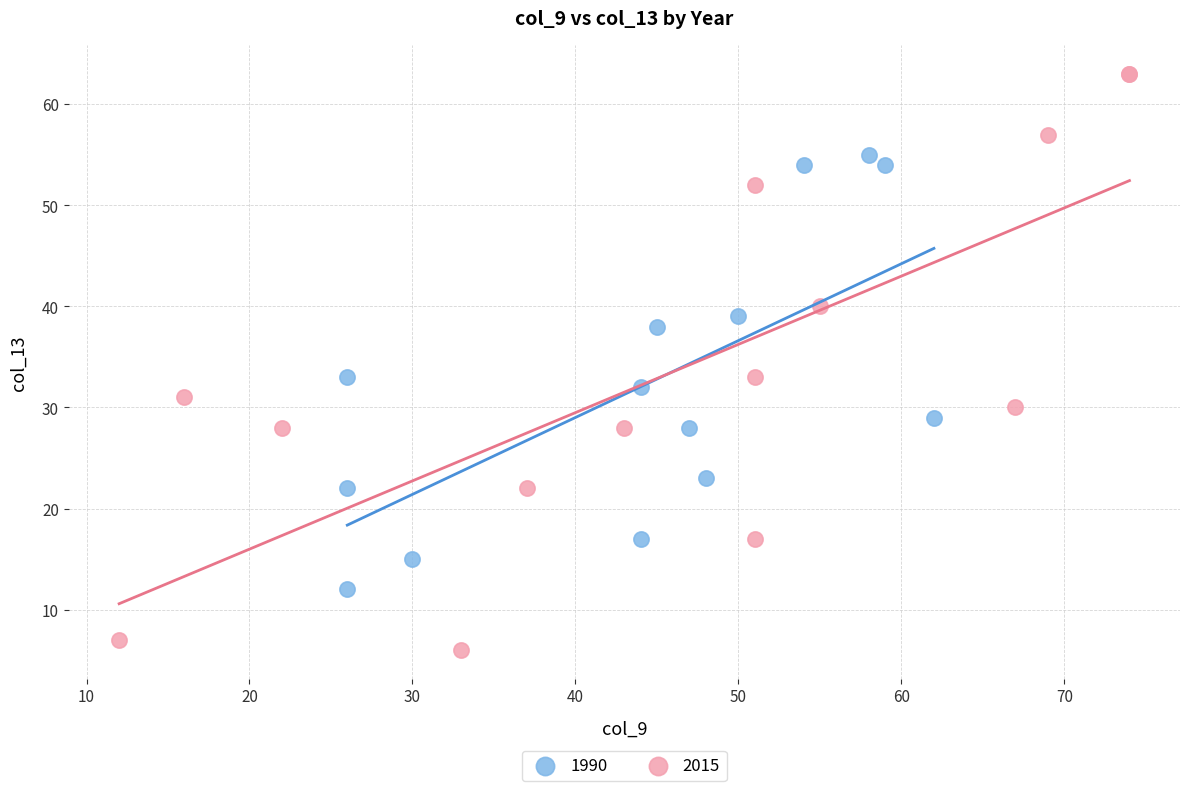

Which series contains the highest Y value?

2015